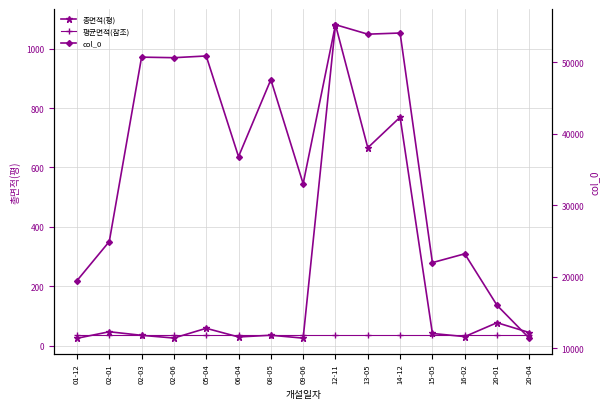

How many data points in 총면적(평) are above 41?

8